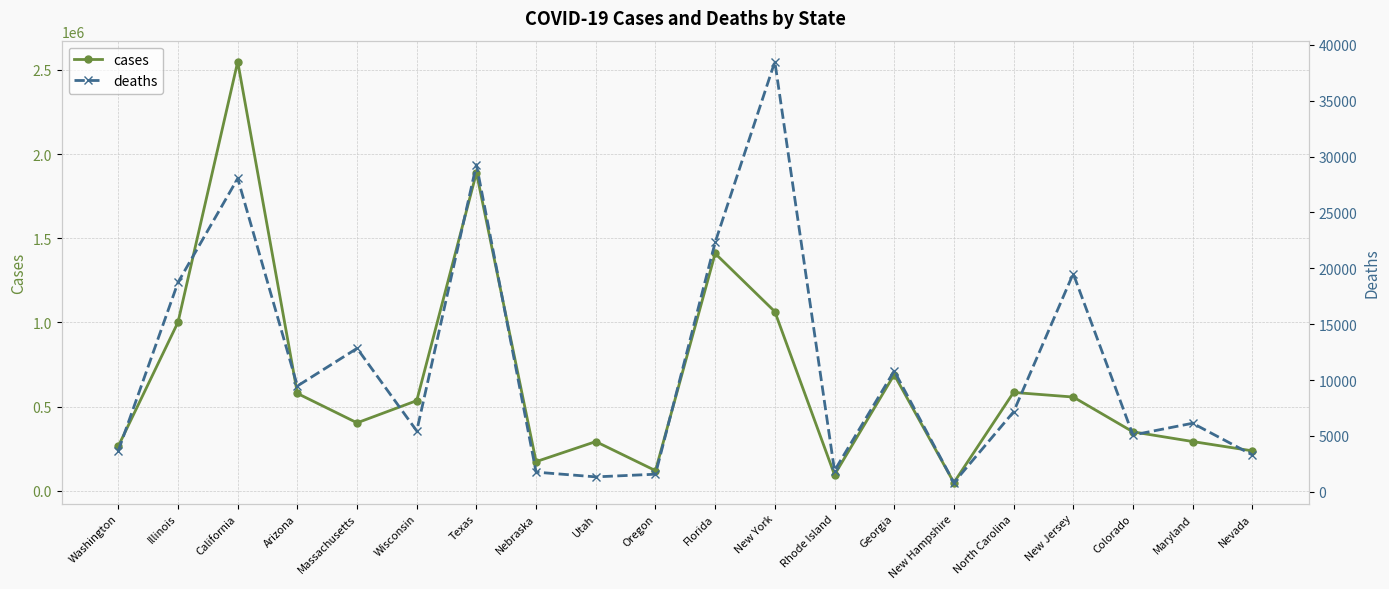

Where is deaths nearest to the value 19651?

New Jersey